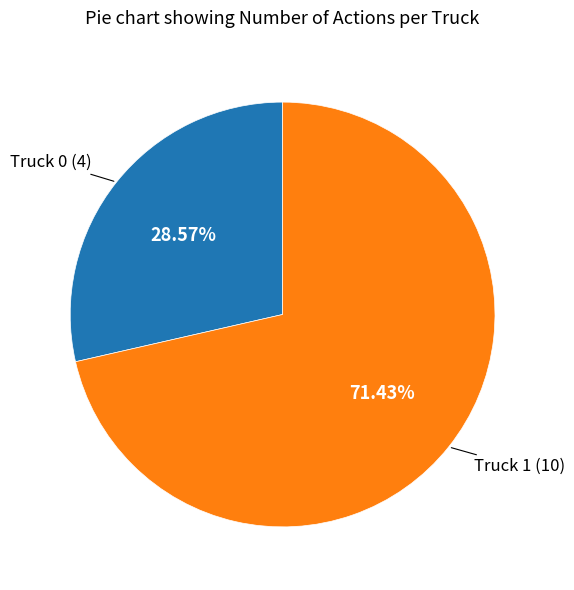

Is there any slice that represents more than half of the pie?

Yes